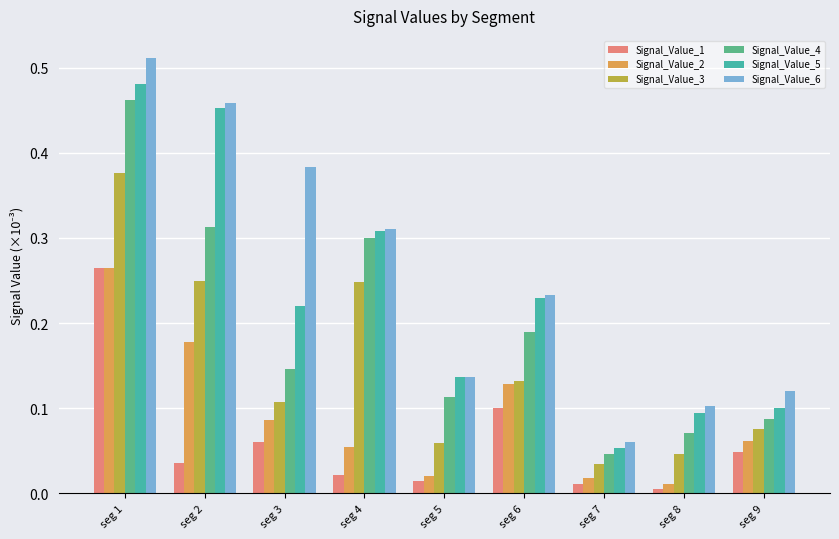

Is it true that Signal_Value_5 equals 0.2 at seg 5?

False